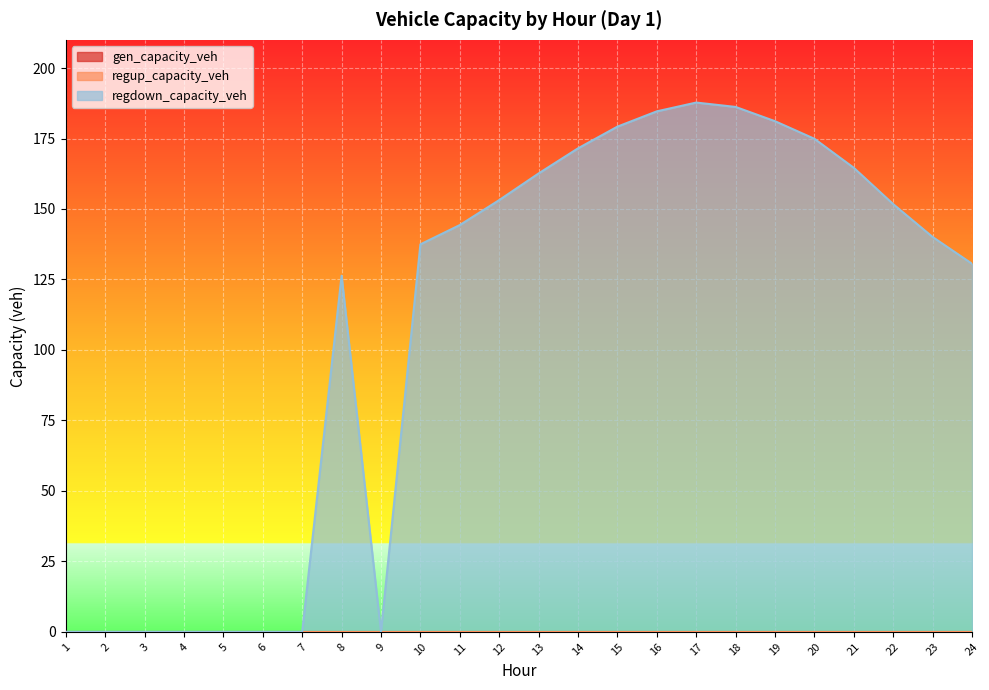

At how many categories does at least one series exceed 58?

16